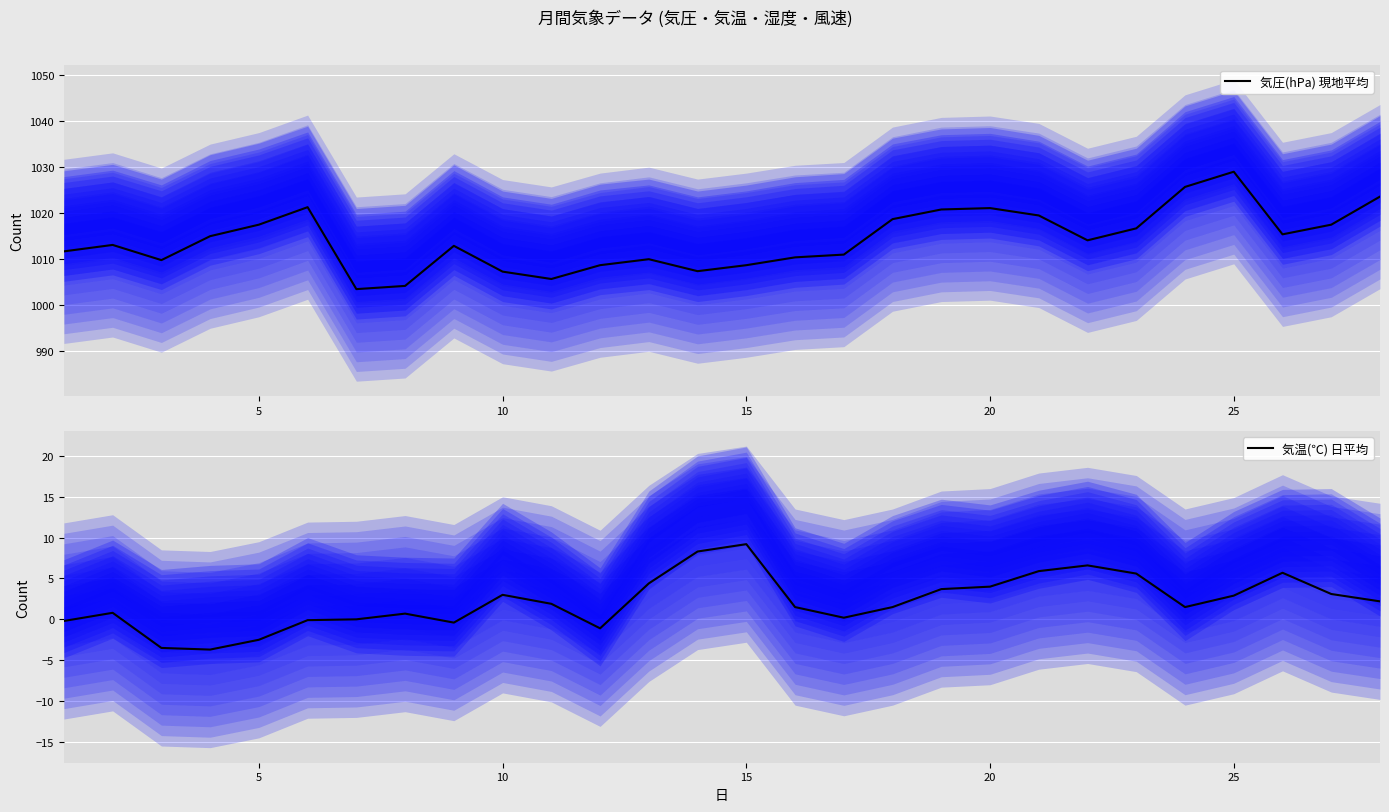

How many values in 気温(℃) 日平均 are above zero?

20